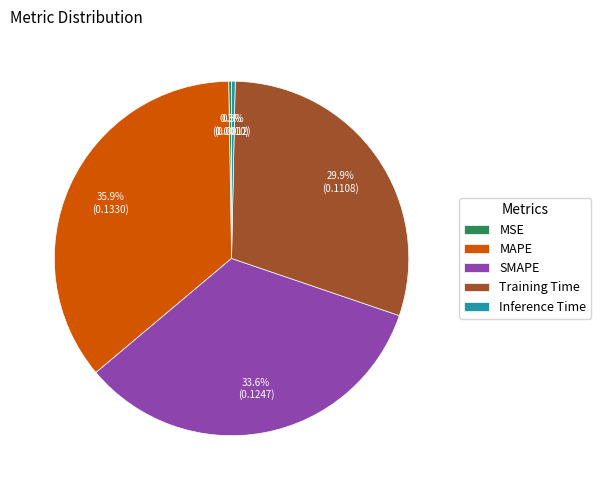

Is it true that Inference Time is 10% of the pie?

False